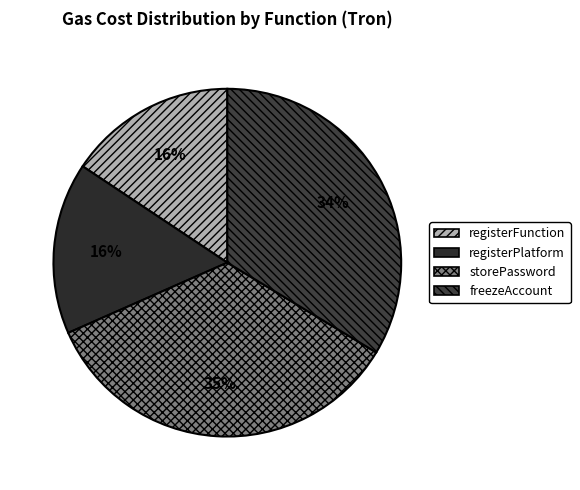

Which category has the biggest portion of the pie?

storePassword